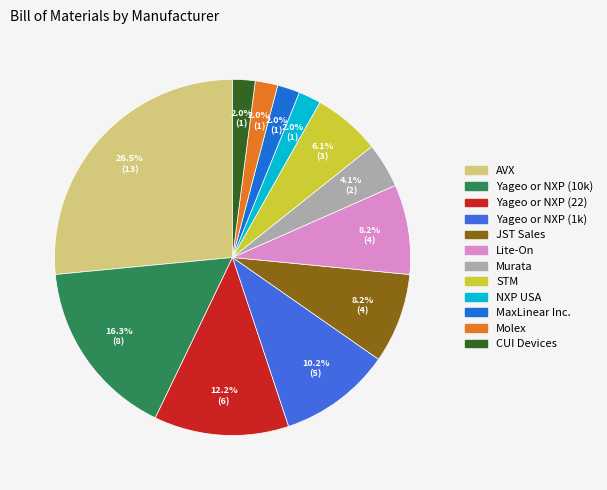

What percentage is the Molex slice, to the nearest percent?

2%